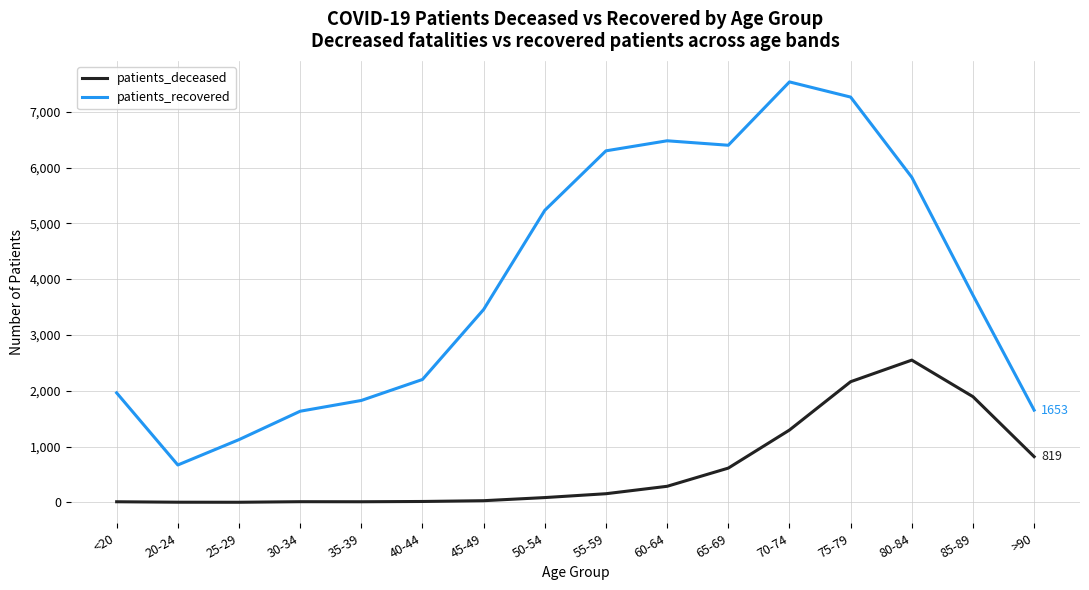

The value of patients_recovered at 25-29 is 1124. True or false?

True